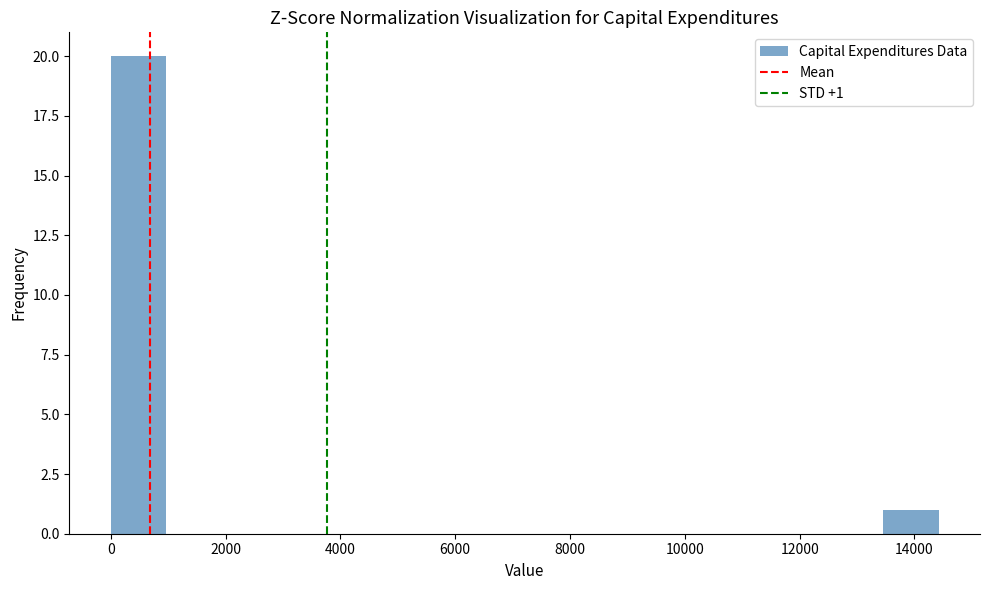

Over which range of the x-axis is the bar tallest?

0 to 1000